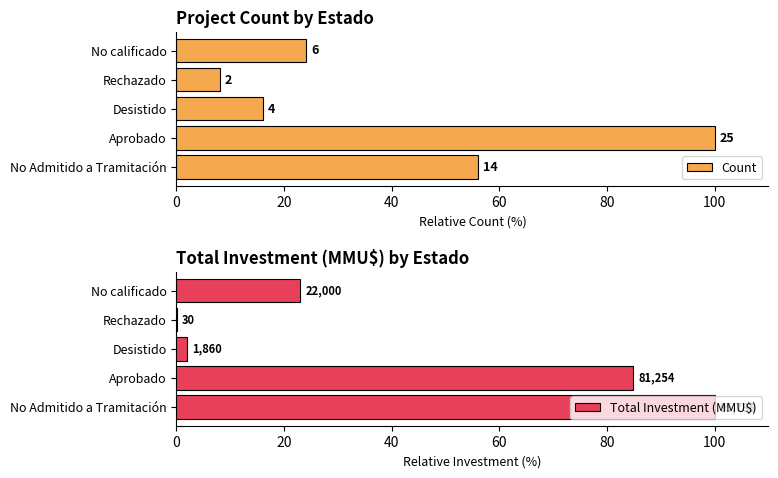

Does the chart contain stacked bars?

No